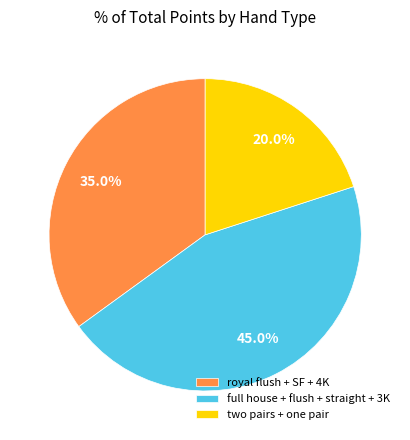

Which slice is the smallest?

two pairs + one pair